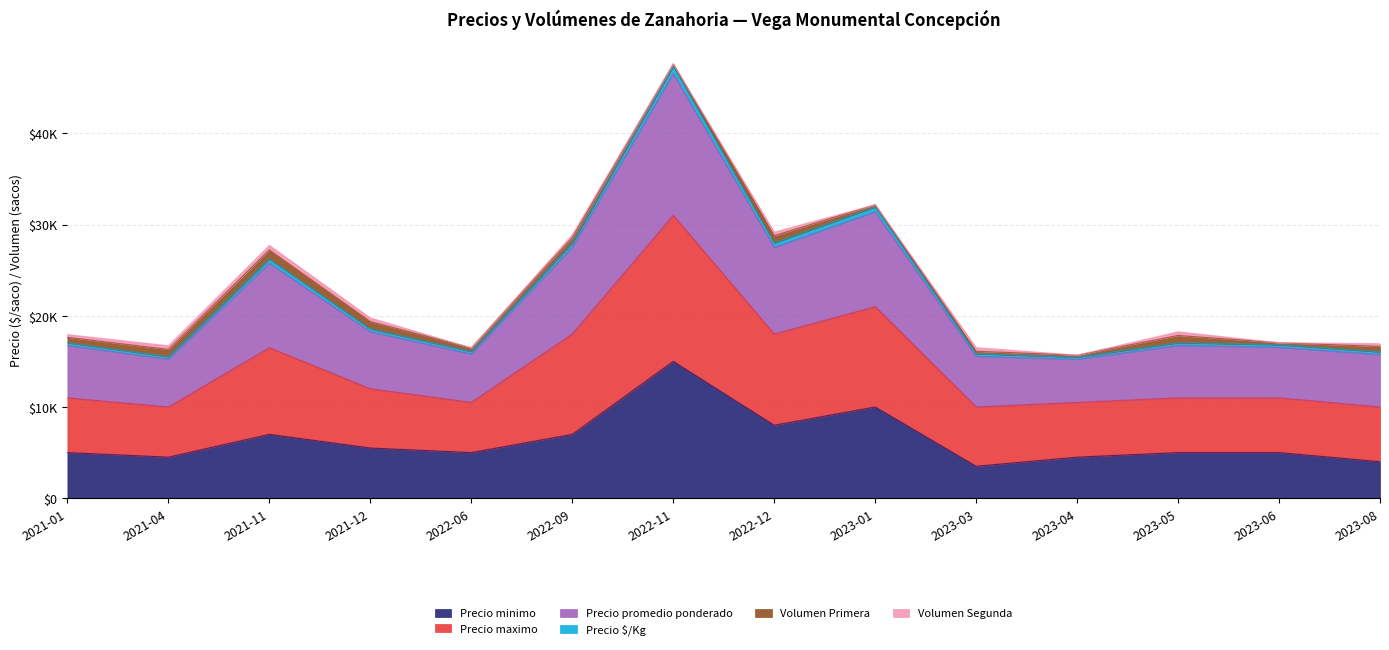

The value of Precio minimo at 2023-01 is 10000. True or false?

True